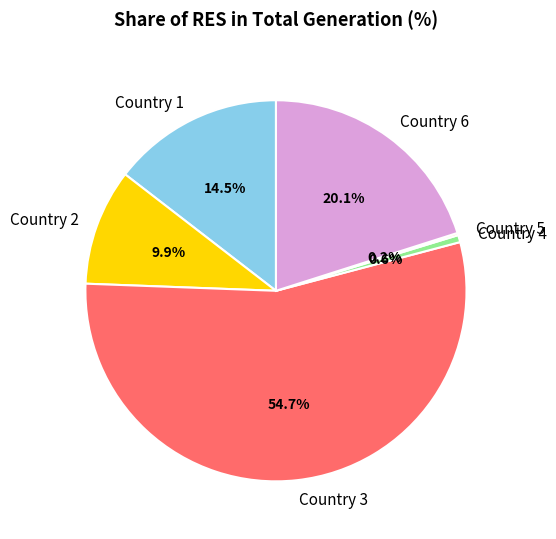

Which category accounts for the majority?

Country 3